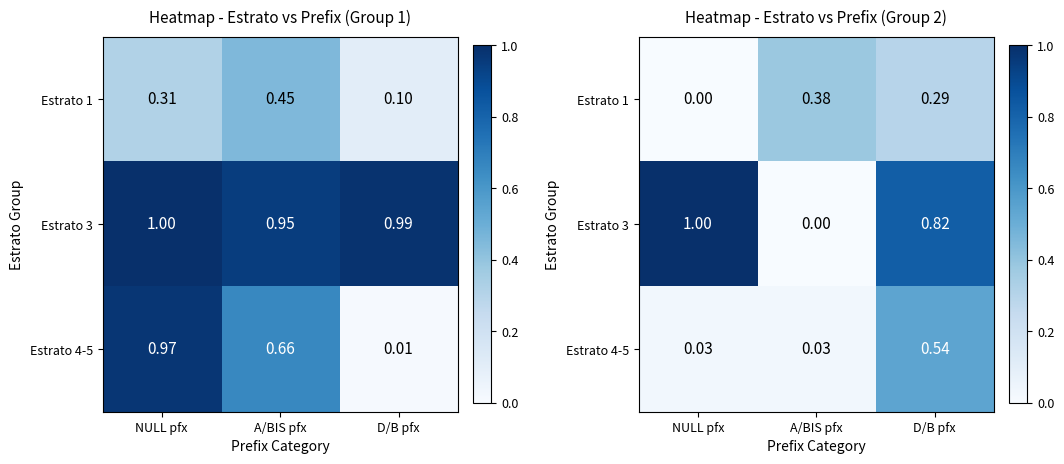

Which category has the highest value across all series?

NULL pfx